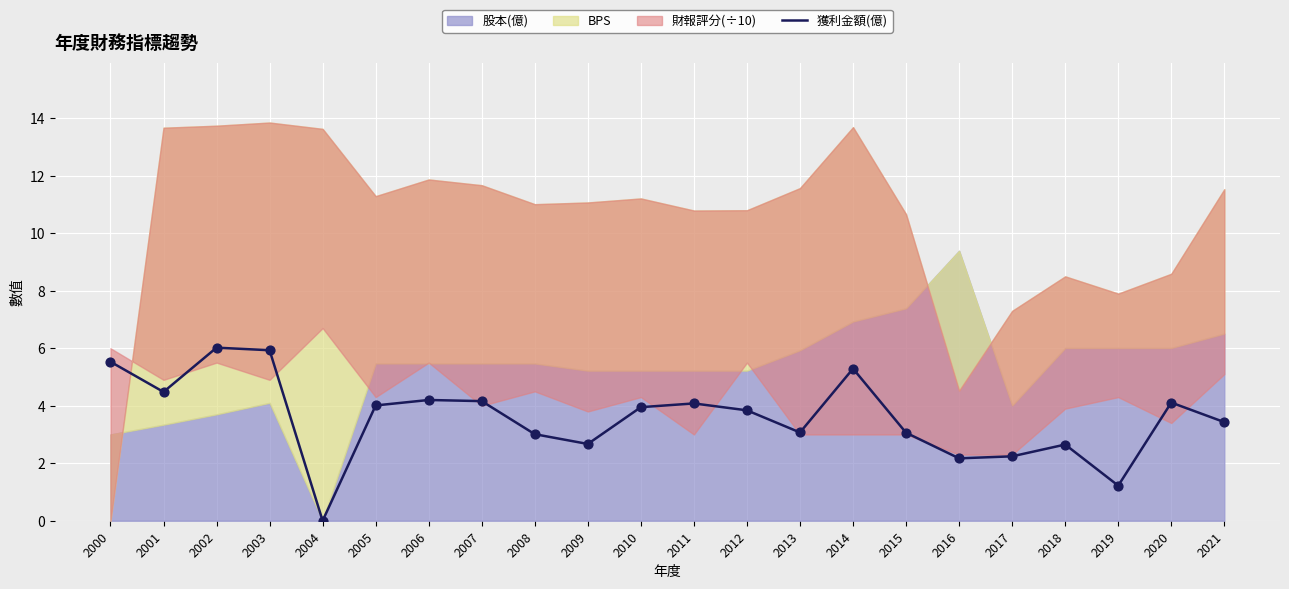

Between 2021 and 2006, which is larger?

2006